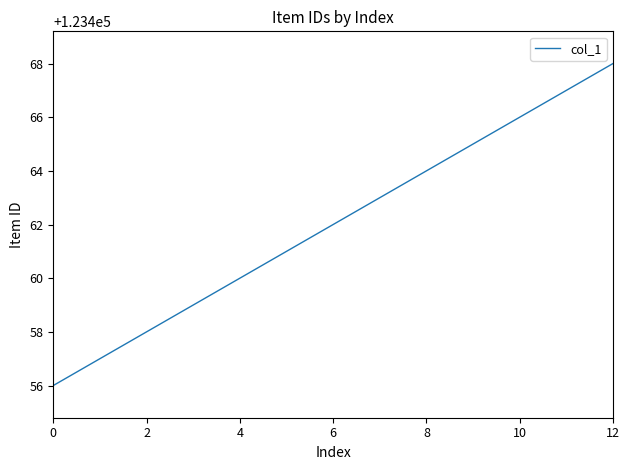

Reading right to left, extract all data points from this chart.

123468	123467	123466	123465	123464	123463	123462	123461	123460	123459	123458	123457	123456